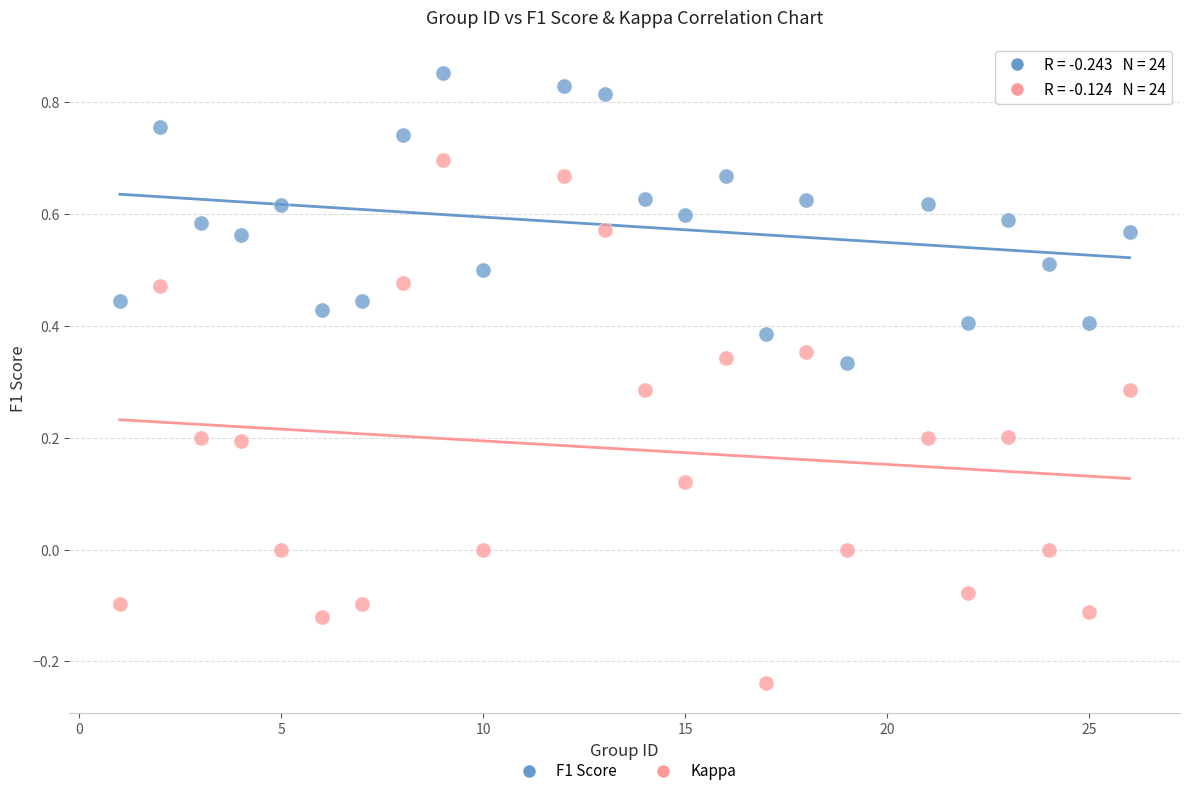

What is the X range (max minus min) for the scatter plot?

25.0